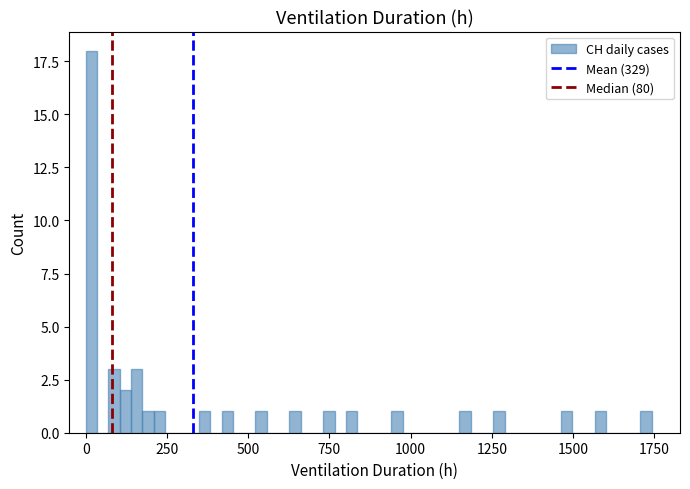

Read against the x-axis, roughly where is the centre of the tallest bar?

0